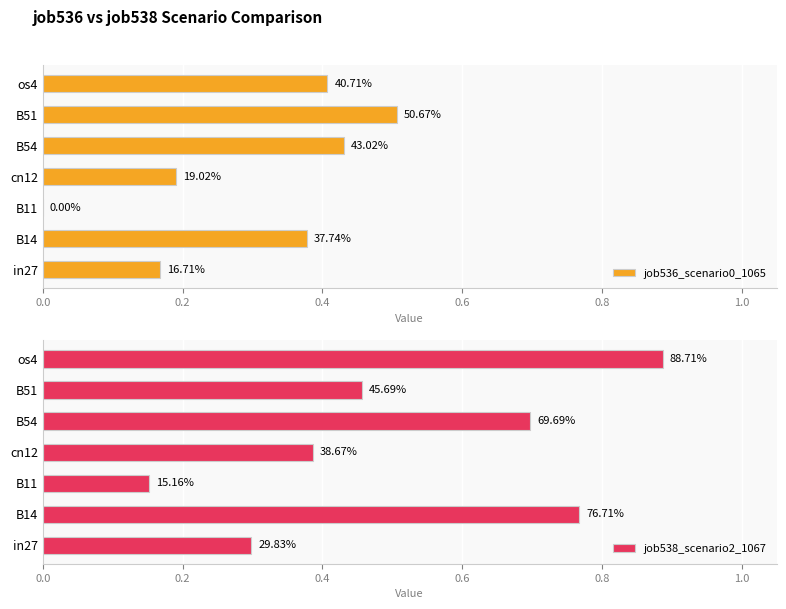

Which series has the largest total across all categories?

job538_scenario2_1067